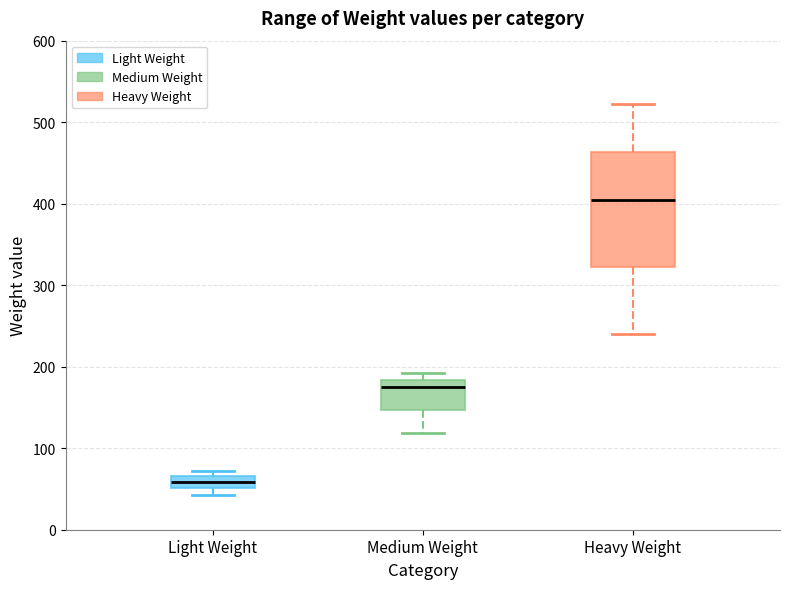

Which box's median line is the highest?

Heavy Weight